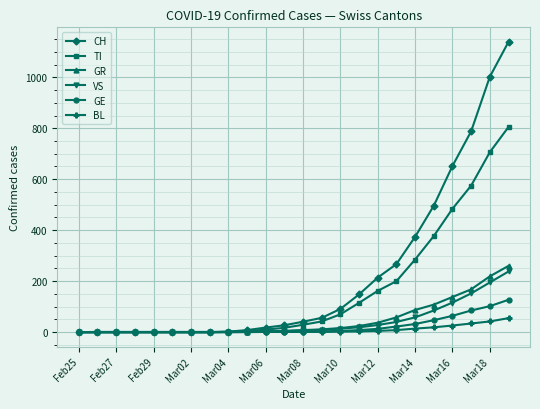

Which series has the widest spread of values?

CH